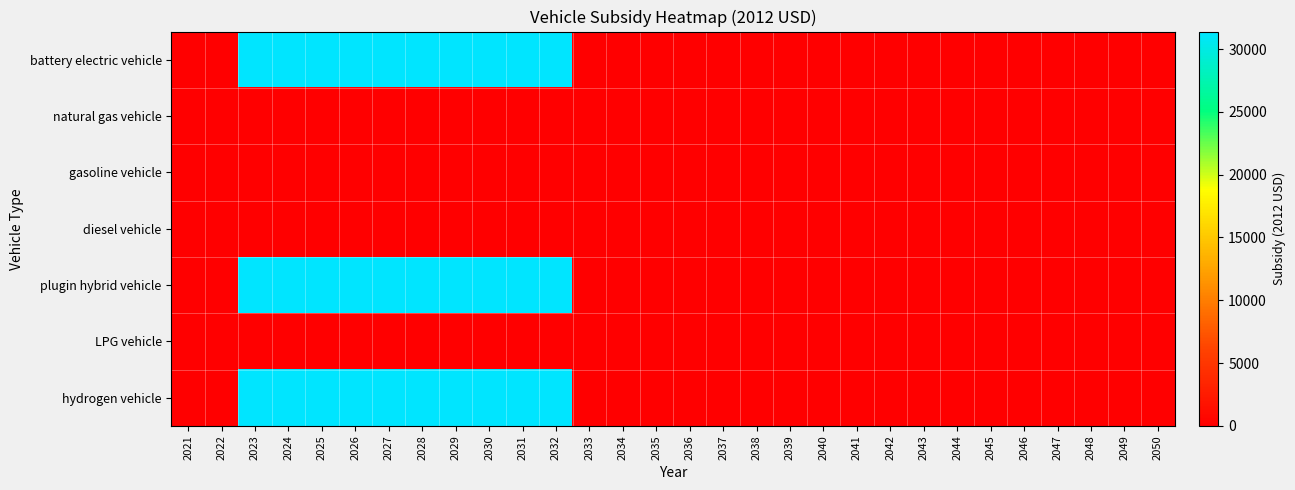

Which series has the largest total across all categories?

battery electric vehicle